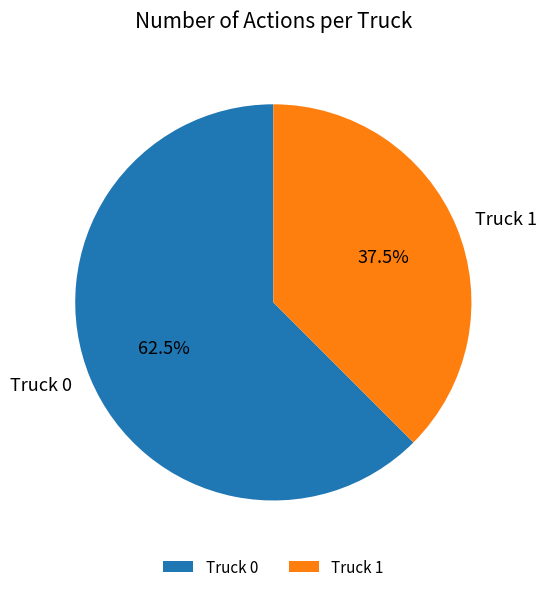

Which slice is the smallest?

Truck 1